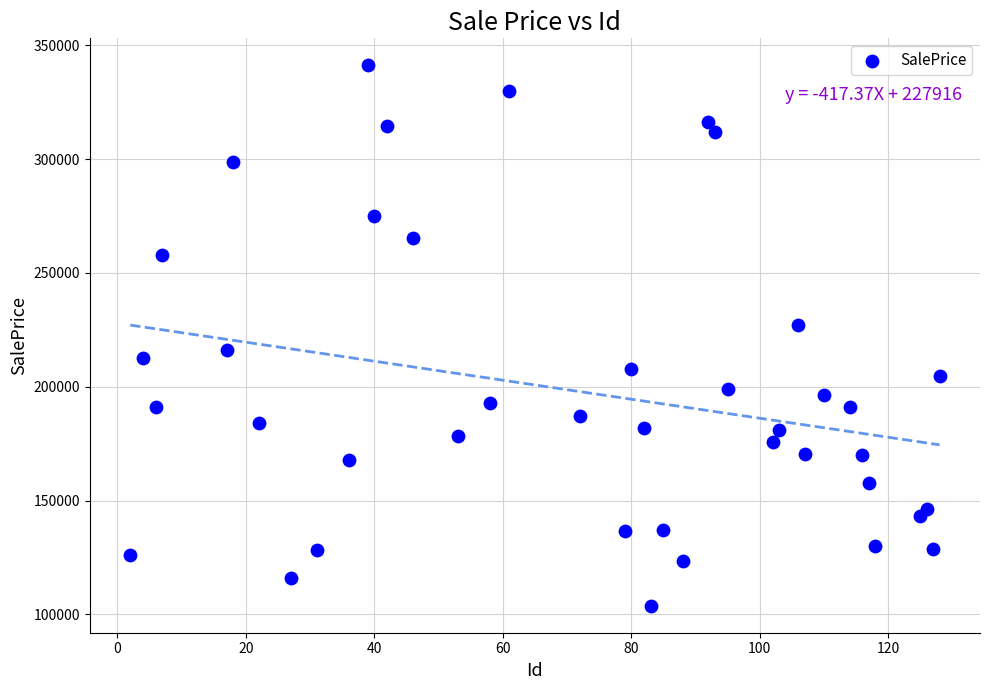

What is the range of Y values (max minus min)?

237281.6